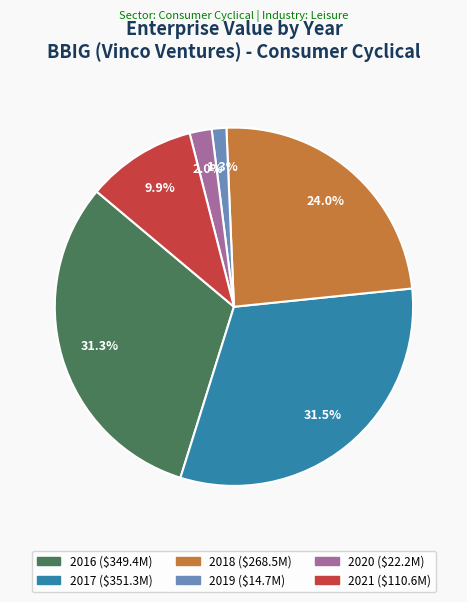

Approximately how many times larger is the value at 2019 compared to 2021?

0.1